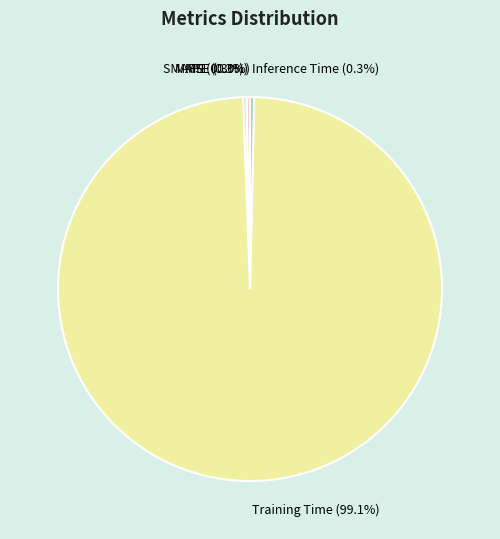

To the nearest percent, what percentage of the pie is Training Time?

99%